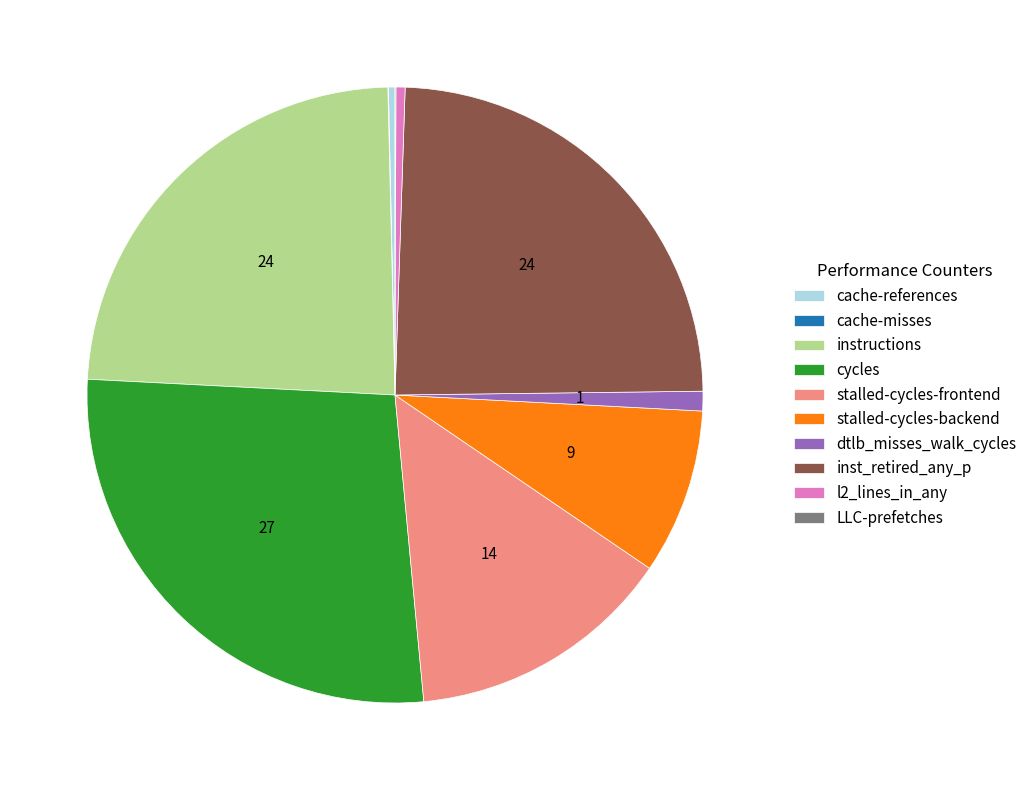

Which category has the biggest portion of the pie?

cycles